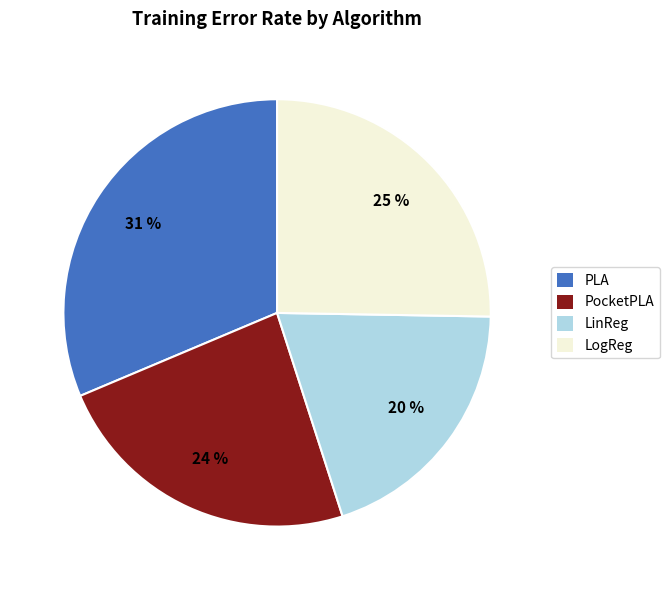

Between LogReg and LinReg, which is larger?

LogReg